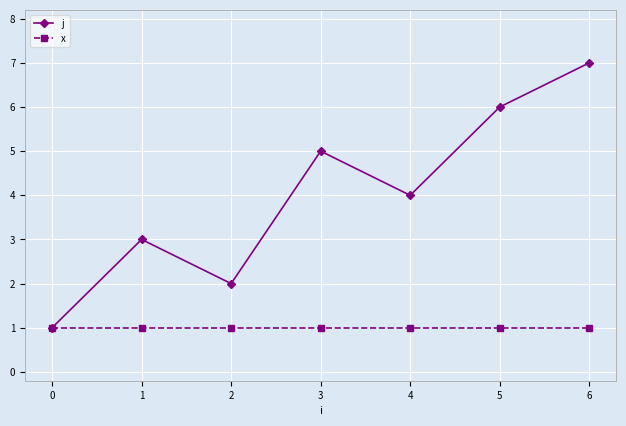

What is the maximum value for x?

1